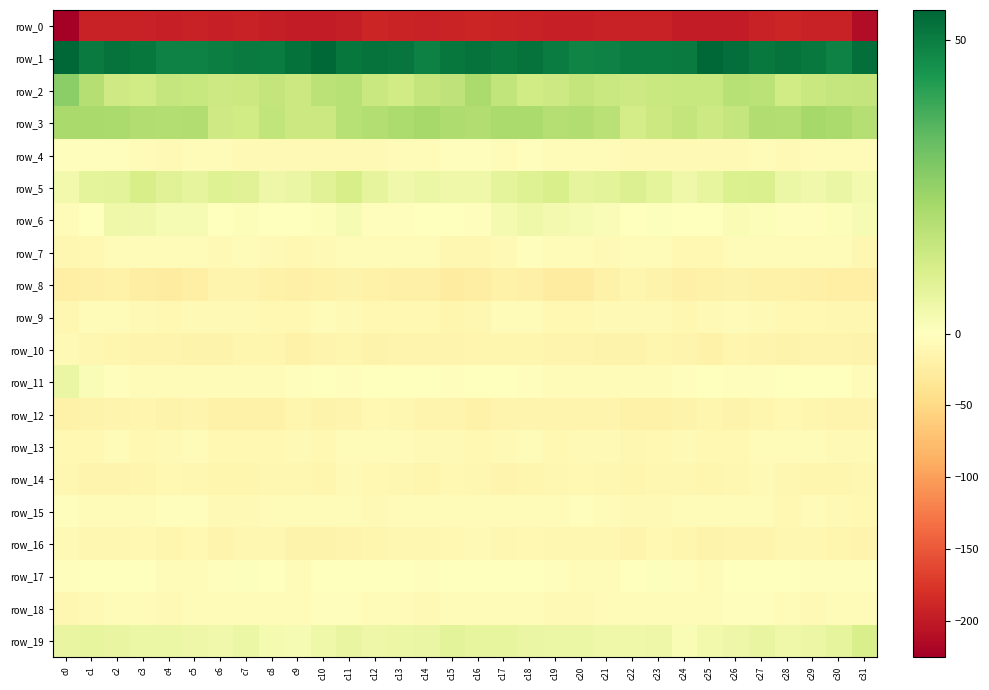

Reading left to right, what are all the values shown in this chart?

row_0: -225.7	-192.7	-192.3	-193.0	-195.3	-193.9	-194.0	-192.4	-196.8	-198.1	-199.0	-196.0	-190.1	-191.0	-193.9	-191.5	-190.2	-191.3	-192.5	-194.2	-194.7	-194.0	-193.1	-193.9	-197.5	-198.6	-198.3	-193.8	-189.3	-192.9	-193.8	-212.3
row_1: 55.2	50.7	52.3	51.5	48.9	48.8	49.9	50.4	50.2	52.8	54.8	51.3	52.2	51.8	49.3	51.3	52.1	50.9	52.5	50.4	48.6	49.1	50.2	50.4	50.5	54.8	53.4	51.2	52.3	51.0	49.1	53.2
row_2: 26.6	18.7	13.4	12.8	15.4	14.8	13.5	13.9	15.6	14.0	17.5	18.3	14.4	12.8	15.7	16.6	20.7	16.2	12.6	13.7	15.5	14.2	13.5	14.6	14.7	15.0	18.3	17.3	12.7	14.6	15.1	15.6
row_3: 21.5	21.3	20.8	19.6	19.2	19.6	13.3	12.6	16.3	14.0	14.2	18.4	19.0	20.4	21.6	20.0	19.5	20.8	20.8	18.8	19.8	17.9	12.0	14.0	15.9	13.7	15.2	19.5	19.0	21.7	20.7	18.7
row_4: -3.3	-3.0	-3.5	-4.5	-7.7	-4.7	-6.7	-7.3	-7.9	-7.8	-8.3	-7.5	-7.6	-6.2	-4.0	-3.3	-2.8	-3.6	-3.1	-6.5	-6.8	-4.6	-7.6	-7.2	-8.3	-7.4	-8.7	-7.0	-7.5	-5.2	-3.6	-3.9
row_5: 3.6	7.4	8.2	11.3	8.8	7.1	9.4	8.9	5.0	5.7	8.9	11.4	7.0	4.0	5.5	4.5	4.6	7.7	9.2	11.1	7.3	8.0	9.7	7.5	4.5	6.7	10.3	10.5	5.2	4.1	5.9	3.3
row_6: -5.9	0.1	4.4	3.9	2.5	2.3	-0.7	0.9	-1.3	-1.3	0.9	2.2	-2.1	-3.0	0.1	-0.3	-2.2	2.6	4.6	3.0	2.5	1.4	-0.5	0.6	-1.7	-0.7	1.9	1.0	-3.4	-1.8	0.9	2.2
row_7: -10.6	-9.7	-4.6	-4.3	-4.8	-6.1	-7.4	-4.5	-7.9	-10.5	-7.9	-4.3	-5.3	-4.8	-4.2	-11.5	-12.1	-8.1	-3.3	-5.1	-4.7	-7.1	-6.5	-4.8	-9.7	-9.8	-6.1	-4.6	-5.5	-4.1	-6.0	-11.5
row_8: -22.2	-19.9	-18.2	-23.5	-26.2	-21.6	-14.5	-14.8	-18.7	-20.8	-17.6	-17.4	-18.4	-19.6	-20.9	-25.9	-23.7	-19.1	-19.5	-25.3	-25.0	-18.9	-13.4	-16.4	-20.2	-19.4	-16.9	-17.9	-19.0	-19.6	-22.5	-22.8
row_9: -12.3	-5.6	-5.8	-8.6	-10.2	-7.9	-8.4	-7.5	-10.2	-10.0	-6.1	-7.2	-9.0	-9.4	-9.8	-13.6	-11.7	-5.2	-6.7	-9.8	-9.3	-7.7	-8.2	-8.2	-11.0	-8.0	-6.1	-7.7	-9.5	-9.0	-10.9	-11.8
row_10: -8.6	-11.4	-13.5	-14.5	-15.4	-16.5	-17.2	-14.0	-13.7	-18.5	-14.1	-13.9	-16.6	-15.5	-14.8	-15.6	-13.7	-12.8	-14.0	-15.1	-15.4	-17.1	-16.2	-13.1	-15.6	-17.8	-12.7	-15.2	-16.4	-15.1	-15.2	-16.1
row_11: 5.9	1.4	-1.9	-5.4	-6.6	-4.6	-5.8	-4.7	-3.8	-1.9	-0.9	-3.3	-0.2	-0.1	-1.3	-2.1	-1.1	-0.4	-3.1	-6.7	-5.6	-4.8	-5.7	-4.2	-3.4	-0.9	-1.8	-2.4	0.3	-0.7	-1.6	-4.5
row_12: -17.7	-16.1	-15.0	-14.0	-16.2	-14.6	-17.8	-18.3	-18.1	-13.5	-16.1	-15.1	-9.9	-11.5	-14.2	-15.0	-18.0	-15.7	-14.7	-14.7	-15.7	-15.3	-18.3	-18.8	-15.9	-14.0	-16.7	-12.8	-9.9	-12.9	-14.2	-14.8
row_13: -9.1	-9.2	-6.2	-9.4	-8.5	-6.9	-10.0	-10.5	-8.9	-8.8	-9.9	-6.8	-5.1	-5.9	-7.2	-7.7	-10.1	-7.9	-6.9	-10.0	-7.3	-7.7	-10.7	-9.9	-8.5	-9.3	-9.7	-5.1	-5.7	-6.2	-7.7	-8.2
row_14: -11.2	-14.3	-14.5	-12.8	-9.6	-10.9	-12.7	-12.7	-11.2	-11.9	-13.0	-7.5	-10.3	-12.1	-13.4	-10.4	-11.1	-14.8	-14.0	-11.9	-9.5	-11.6	-12.8	-12.1	-11.3	-13.1	-10.9	-7.7	-11.2	-12.8	-12.9	-10.7
row_15: -2.8	-5.9	-6.9	-5.8	-2.9	-3.4	-7.1	-8.4	-6.9	-3.8	-6.4	-5.6	-8.8	-7.0	-6.5	-6.5	-5.0	-6.7	-6.7	-5.1	-2.5	-4.4	-8.2	-7.9	-6.0	-4.2	-6.6	-6.5	-9.0	-6.0	-7.3	-10.4
row_16: -7.2	-11.0	-10.9	-10.0	-12.4	-10.2	-15.3	-12.0	-11.6	-16.7	-15.9	-15.2	-13.1	-11.2	-12.0	-10.4	-8.5	-11.6	-9.8	-11.5	-11.2	-11.6	-15.4	-10.5	-13.7	-16.8	-15.4	-15.2	-11.9	-11.2	-12.8	-14.2
row_17: -2.8	-1.6	-0.6	-1.7	-5.2	-5.8	-2.3	0.5	-0.9	-5.5	-1.3	-0.9	-0.0	-0.5	-2.5	-1.7	-0.5	-0.9	-0.4	-3.2	-5.5	-5.1	-1.0	0.7	-3.0	-4.3	-0.3	-1.3	0.3	-1.8	-2.4	-2.6
row_18: -11.1	-7.8	-3.8	-5.6	-8.1	-6.7	-4.6	-5.0	-7.0	-5.8	-3.0	-3.1	-3.5	-5.9	-7.9	-5.7	-7.0	-5.7	-3.6	-7.3	-7.3	-6.2	-4.2	-6.0	-6.8	-4.4	-2.9	-3.3	-4.1	-7.5	-6.9	-4.4
row_19: 6.4	6.6	6.3	5.5	5.5	5.0	3.9	5.4	2.8	2.5	4.4	6.0	4.8	5.4	5.9	8.1	6.5	6.8	5.6	5.5	5.4	4.5	4.5	5.0	2.0	3.5	4.9	6.1	4.7	5.3	7.2	11.0